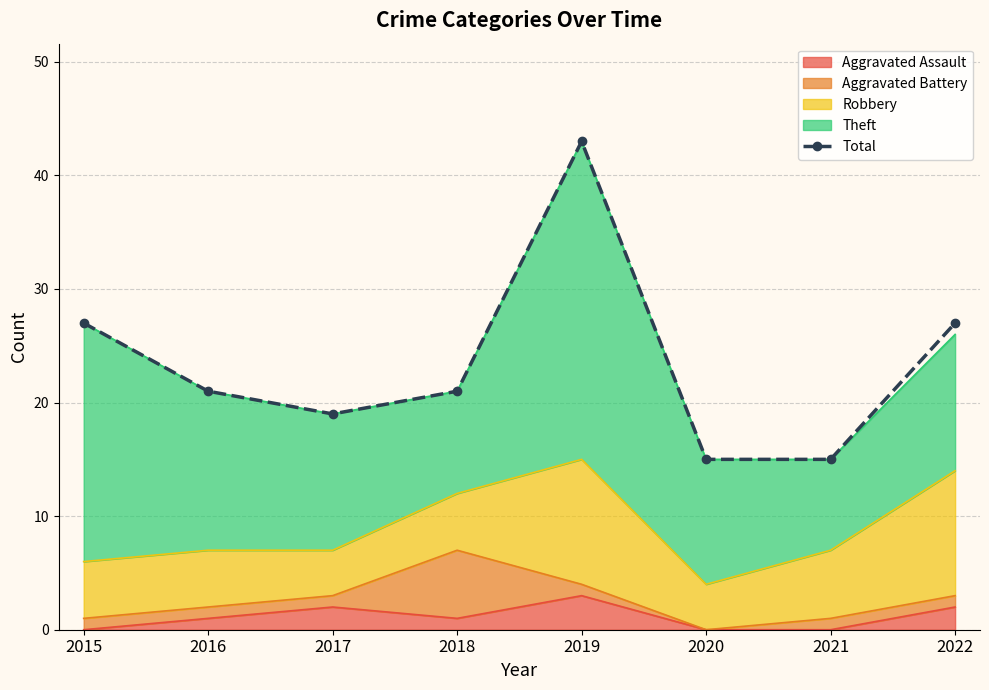

Where does the data first go above 21?

2015